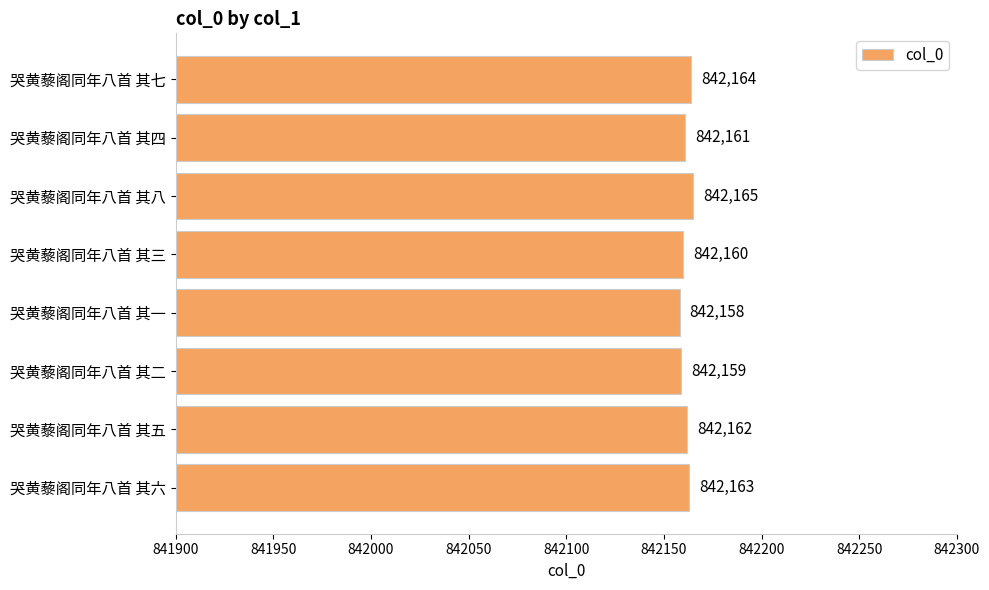

Count the values in the range 842160 to 842164.

5